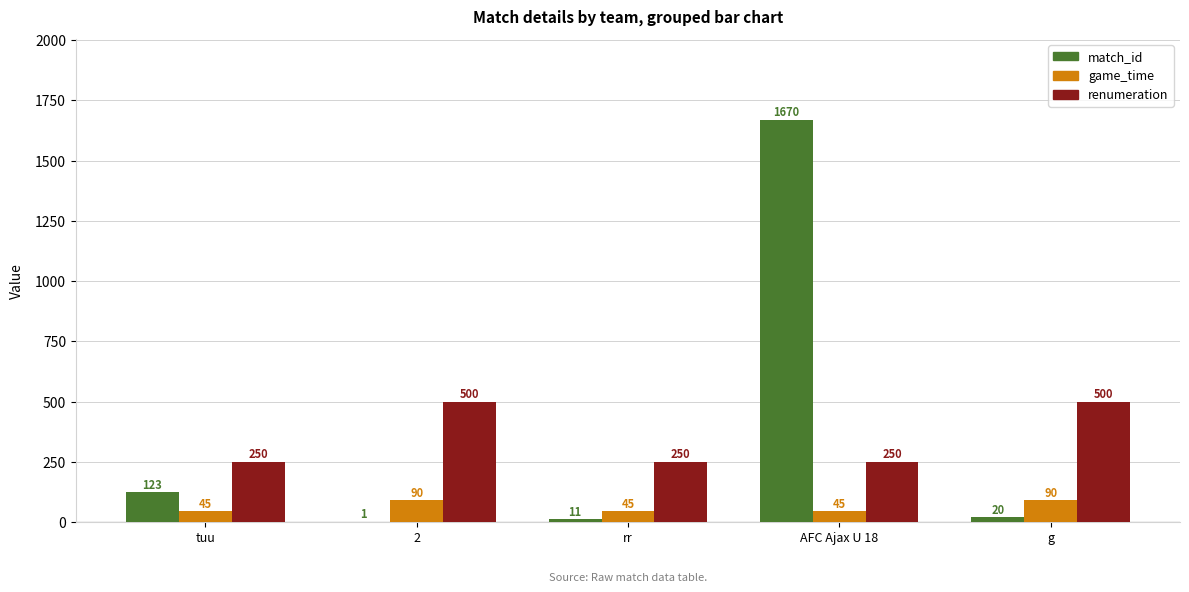

Which series changed the most between tuu and rr?

match_id